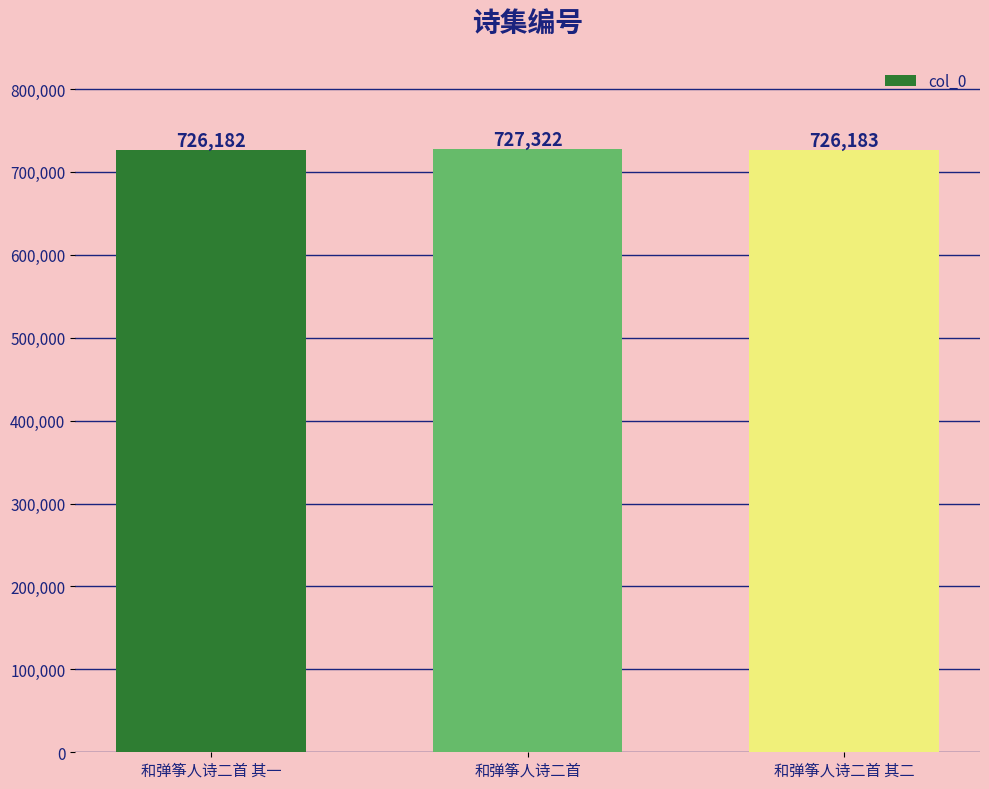

Reading right to left, list all the values displayed in this chart.

和弹筝人诗二首 其二=726183	和弹筝人诗二首=727322	和弹筝人诗二首 其一=726182